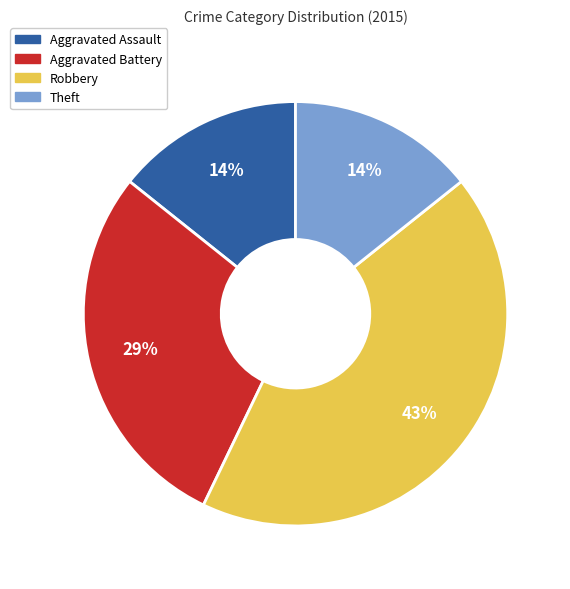

How many segments does this pie chart have?

4